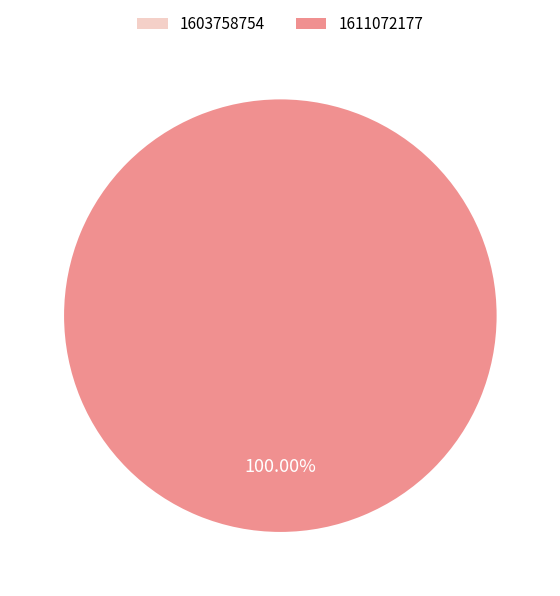

Which slice represents more than half of the pie?

1611072177